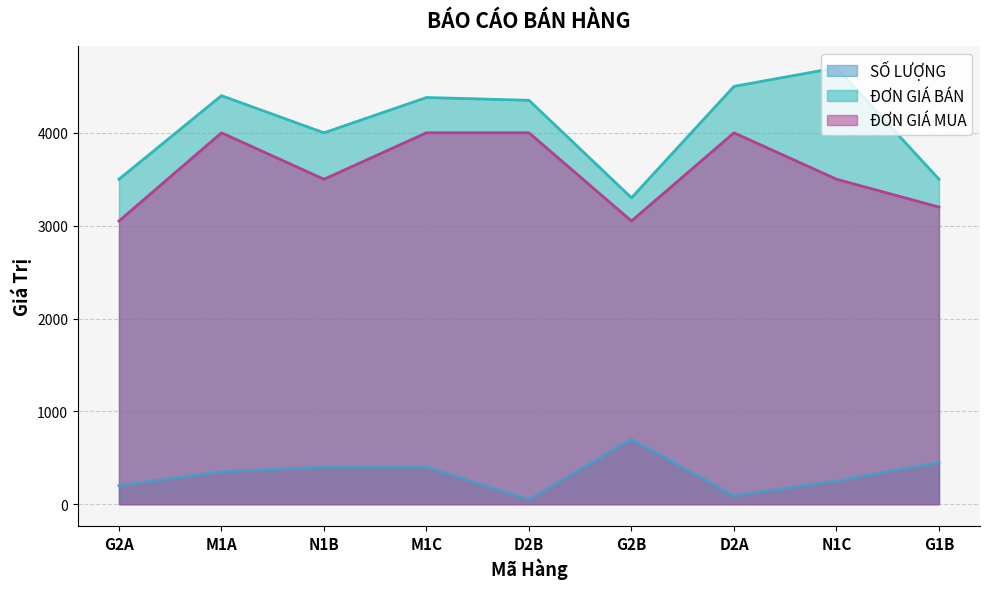

Reading left to right, extract all data points from this chart.

SỐ LƯỢNG: G2A=200	M1A=350	N1B=400	M1C=400	D2B=50	G2B=700	D2A=90	N1C=250	G1B=450
ĐƠN GIÁ BÁN: G2A=3500	M1A=4400	N1B=4000	M1C=4380	D2B=4350	G2B=3300	D2A=4500	N1C=4700	G1B=3500
ĐƠN GIÁ MUA: G2A=3050	M1A=4000	N1B=3500	M1C=4000	D2B=4000	G2B=3050	D2A=4000	N1C=3500	G1B=3200